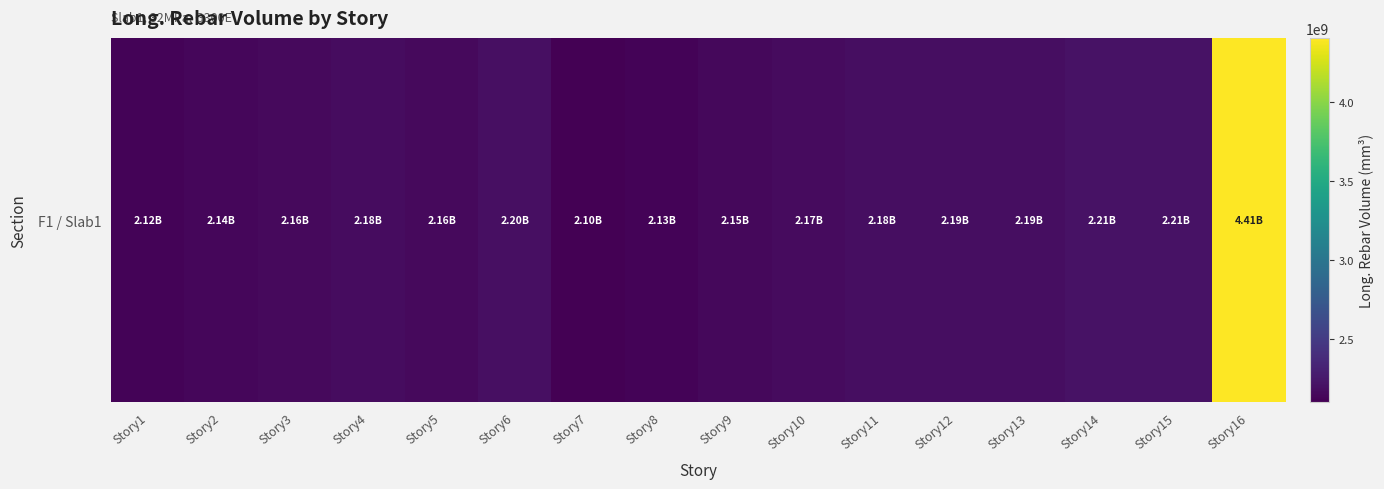

At which category does the chart reach its minimum across all series?

Story7